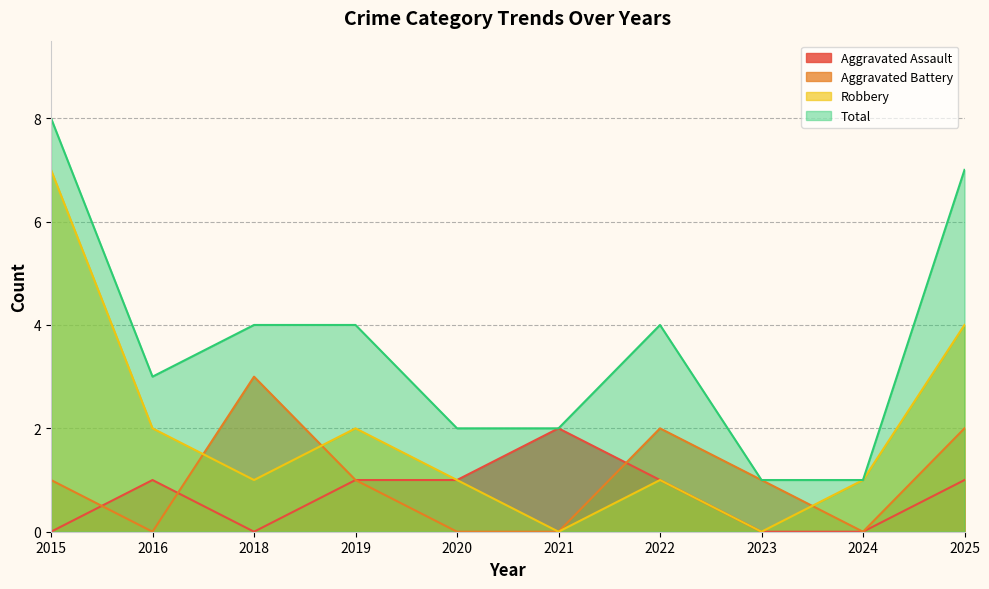

True or false: Robbery and Aggravated Assault intersect in this chart.

False